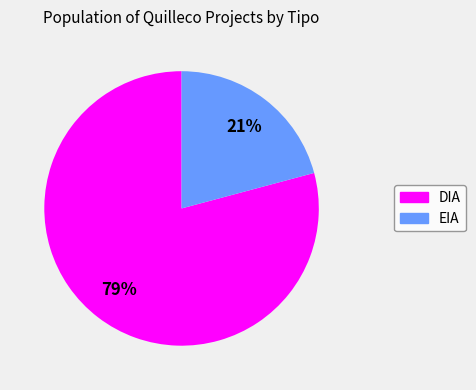

Which category accounts for the majority?

DIA